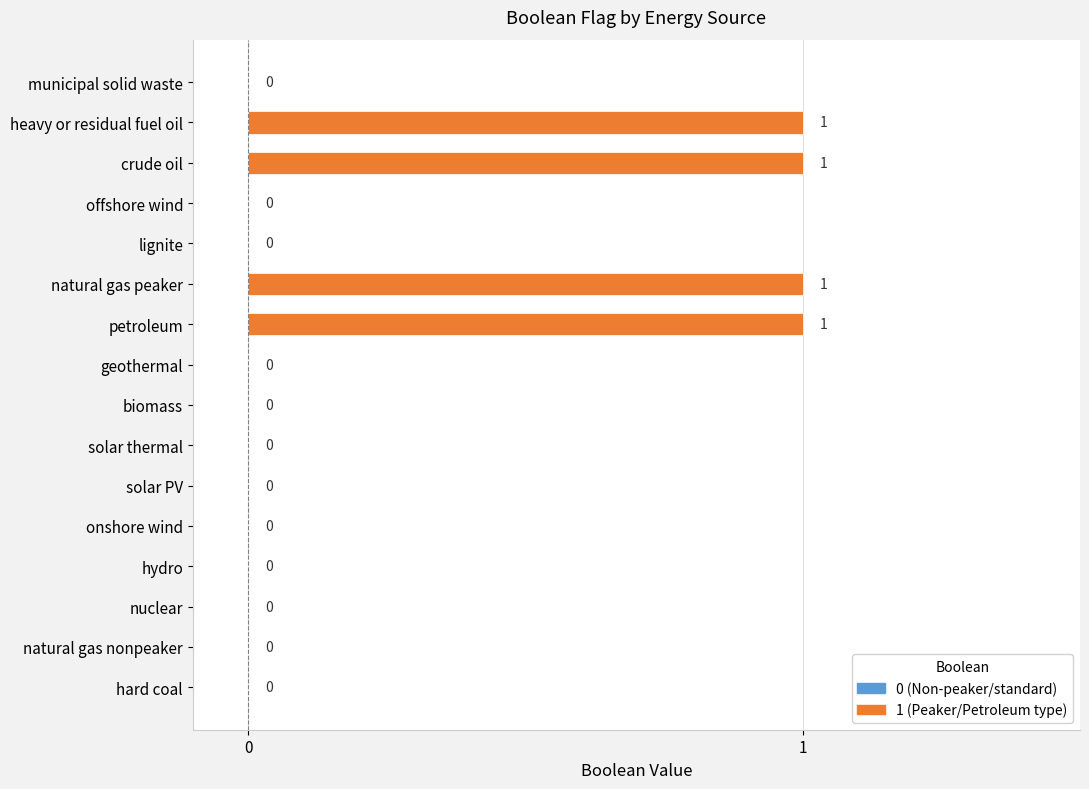

Where is the data nearest to the value 0?

hard coal